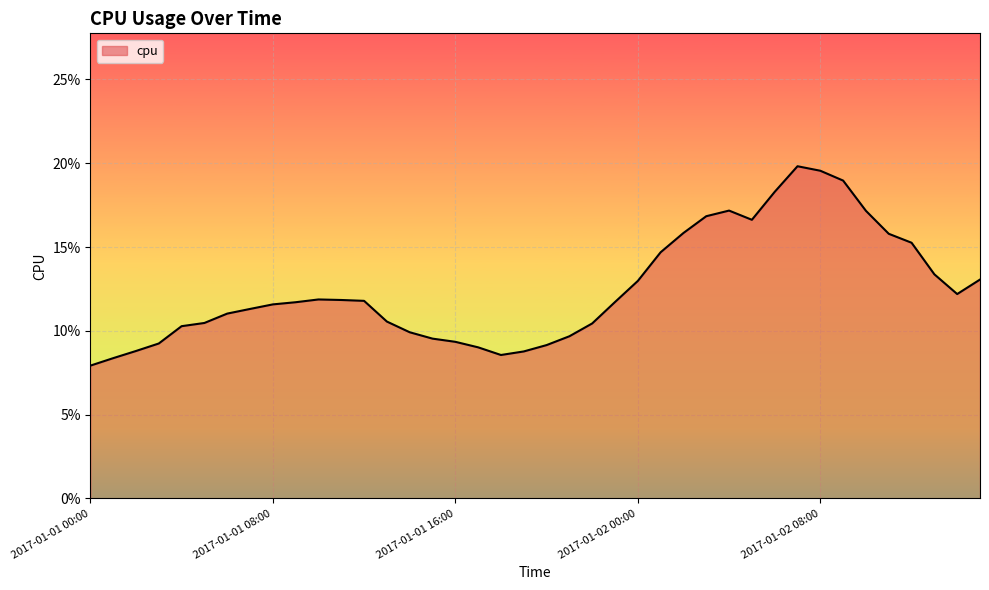

How many values are between 0 and 1?

40